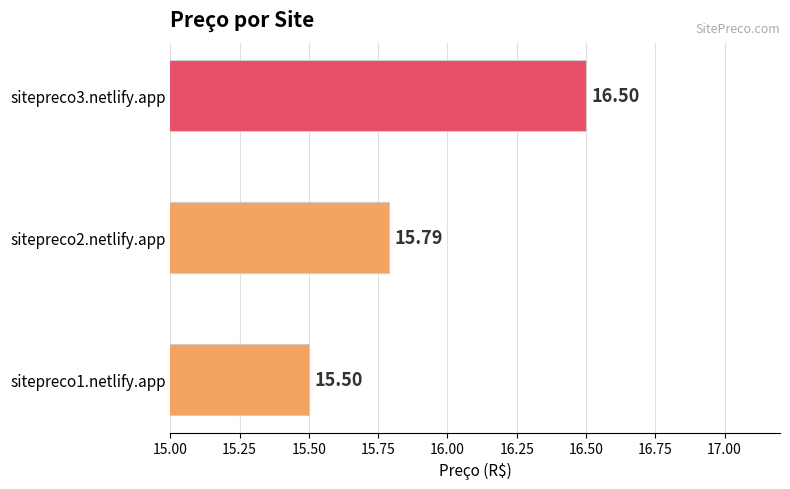

What is the sum of the values at sitepreco2.netlify.app and sitepreco1.netlify.app?

31.3